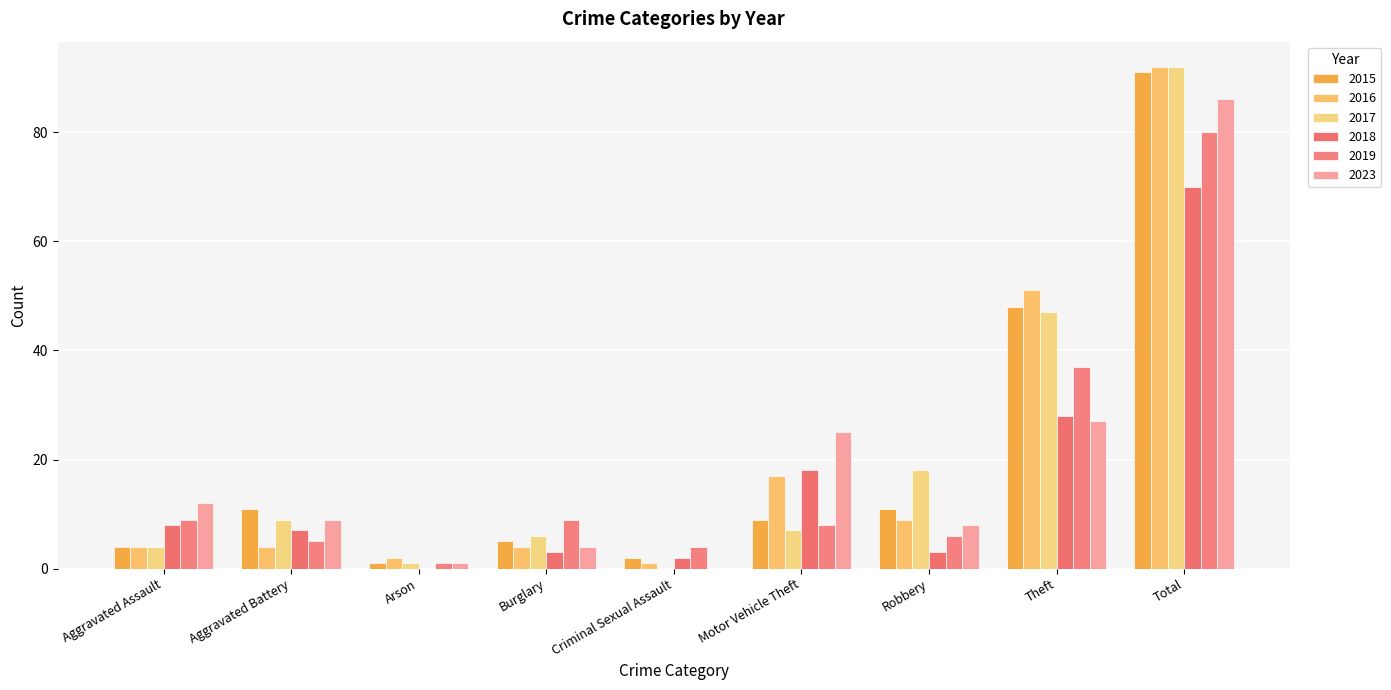

Between Robbery and Total, which series saw the biggest shift?

2016